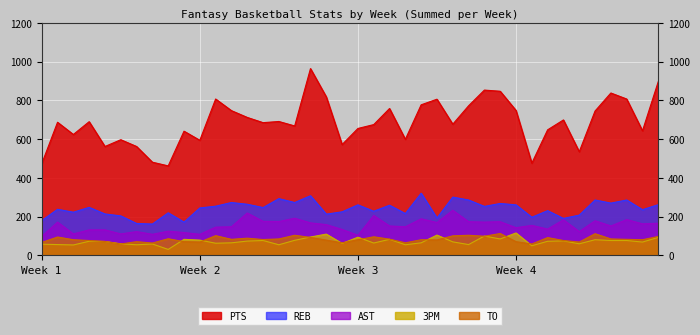

At how many categories does at least one series exceed 76?

40